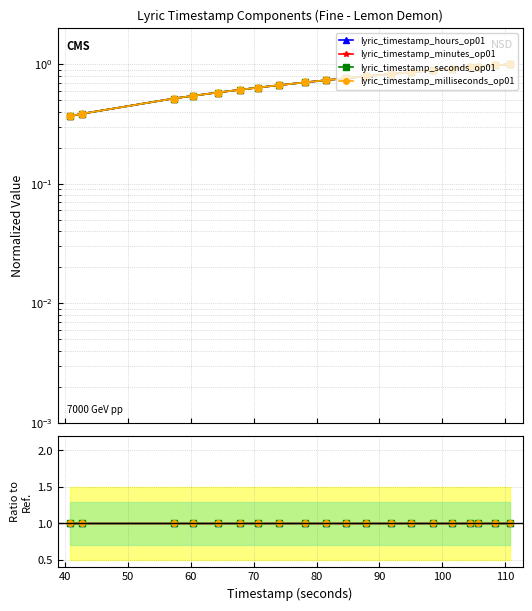

True or false: lyric_timestamp_hours_op01 and lyric_timestamp_minutes_op01 intersect in this chart.

False